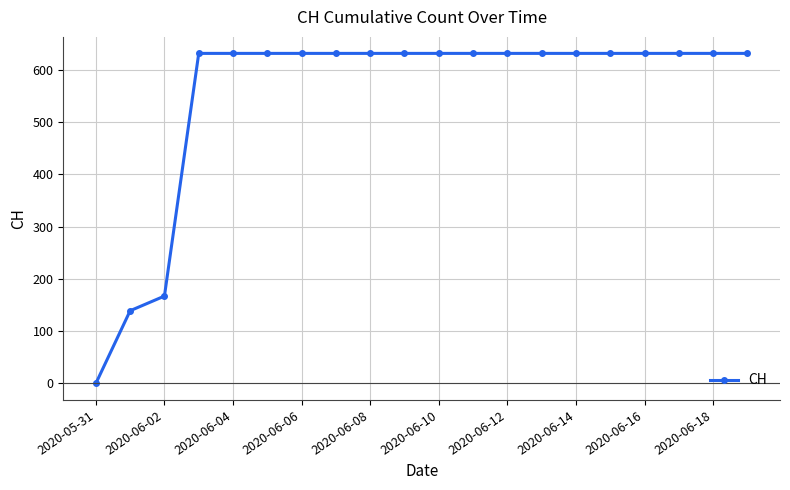

Does the chart have visible grid lines?

Yes